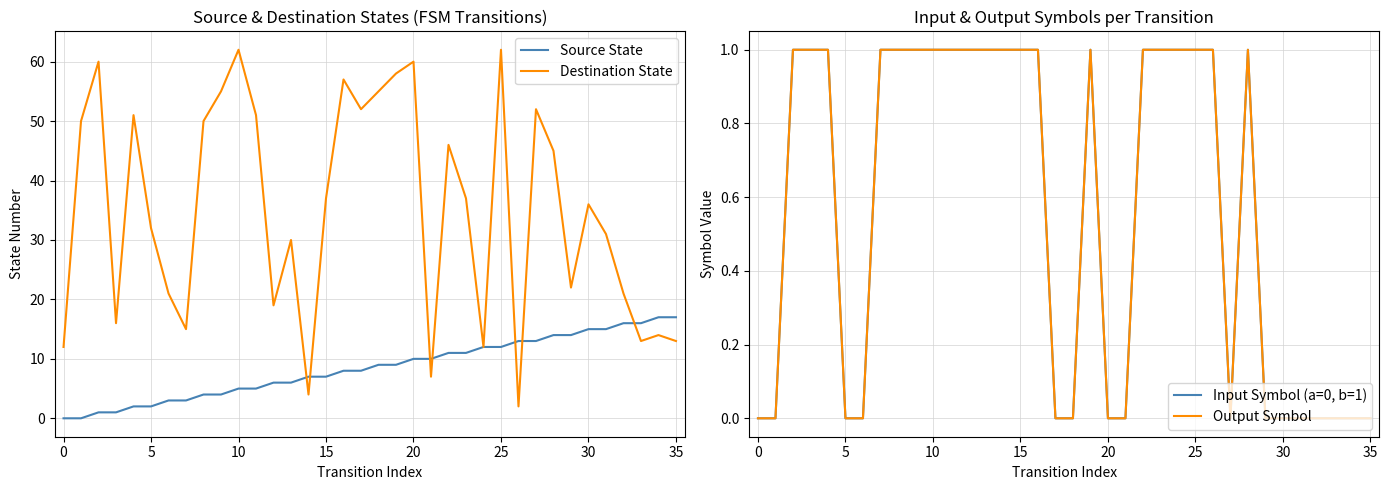

What is the lowest value of the Destination State series?

2